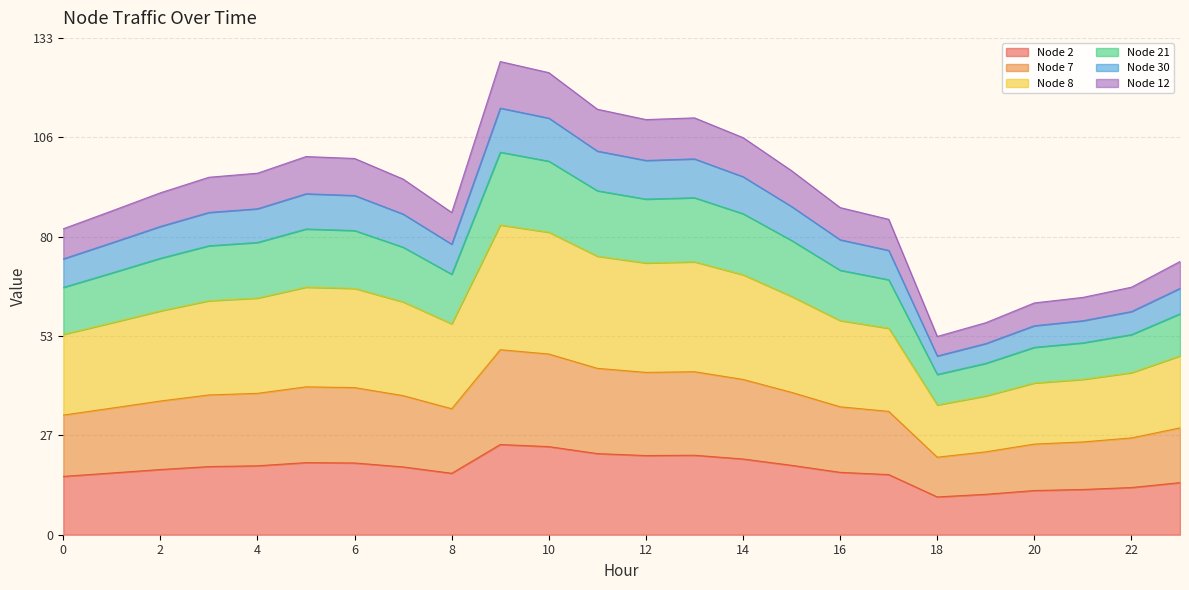

Does the chart have visible grid lines?

Yes